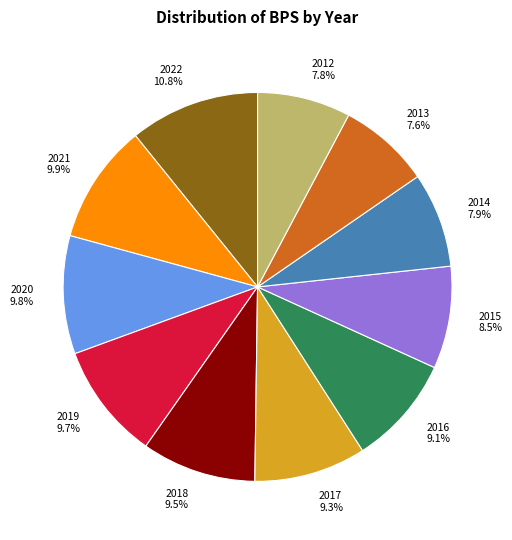

Do 2019 and 2021 together represent more than half of the pie?

No